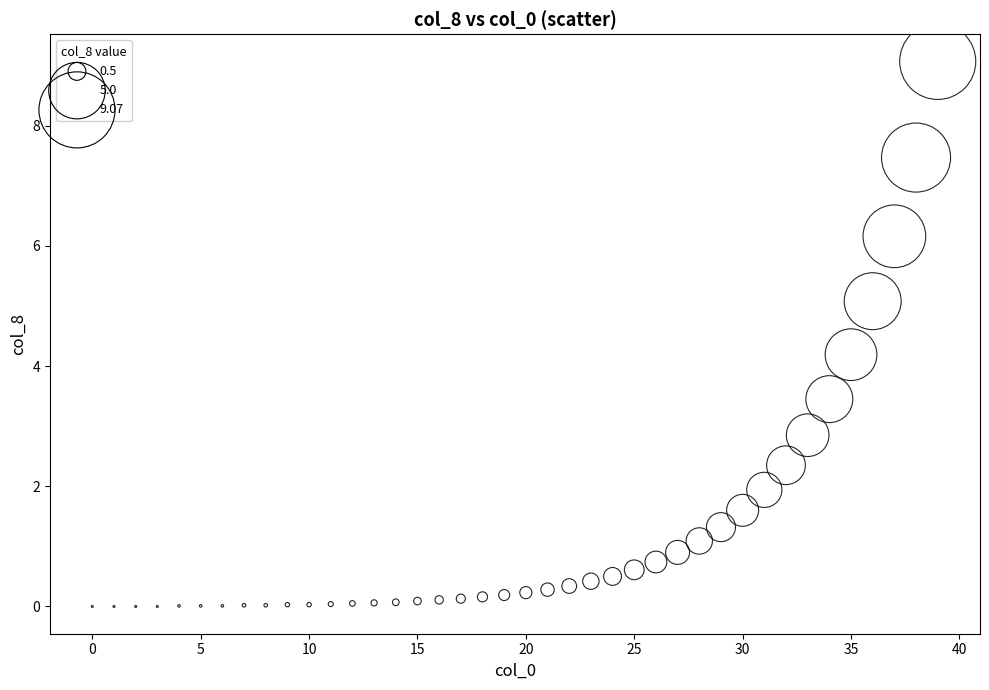

What Y value in the scatter plot is closest to 4?

4.2